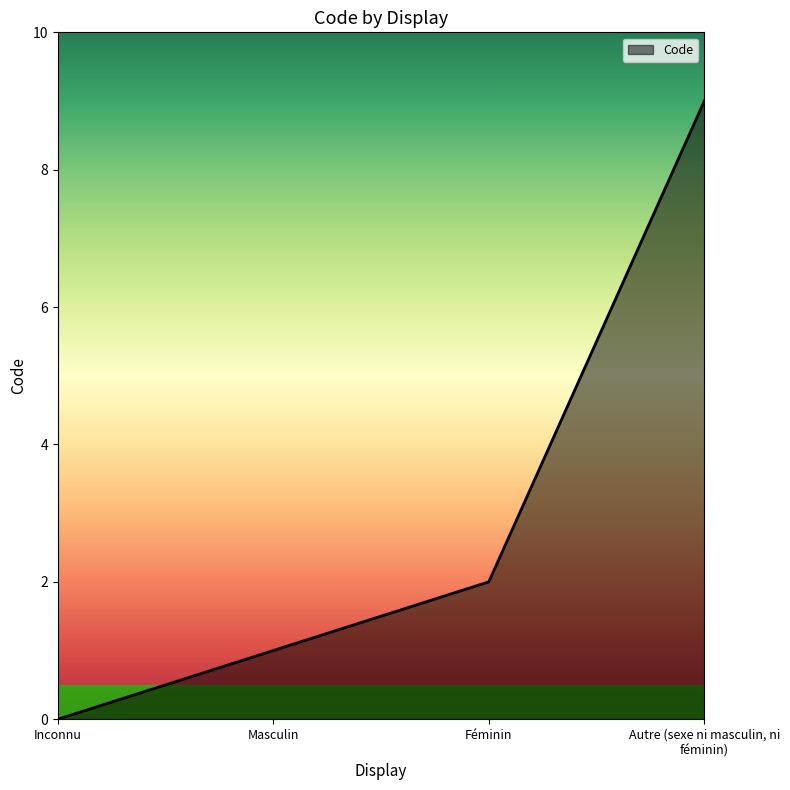

Reading right to left, extract all data points from this chart.

9	2	1	0